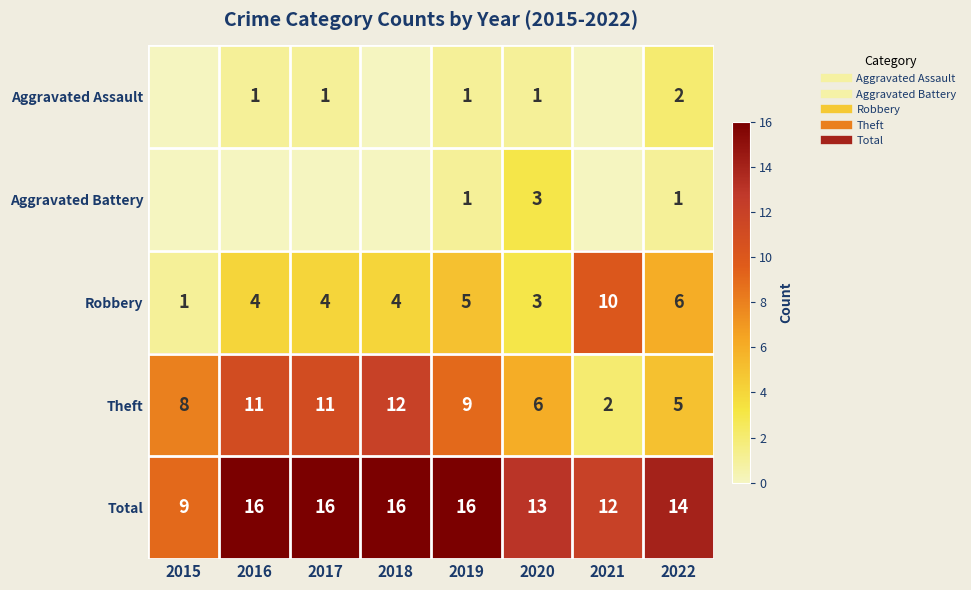

True or false: Theft has a value of 1 at 2021.

False